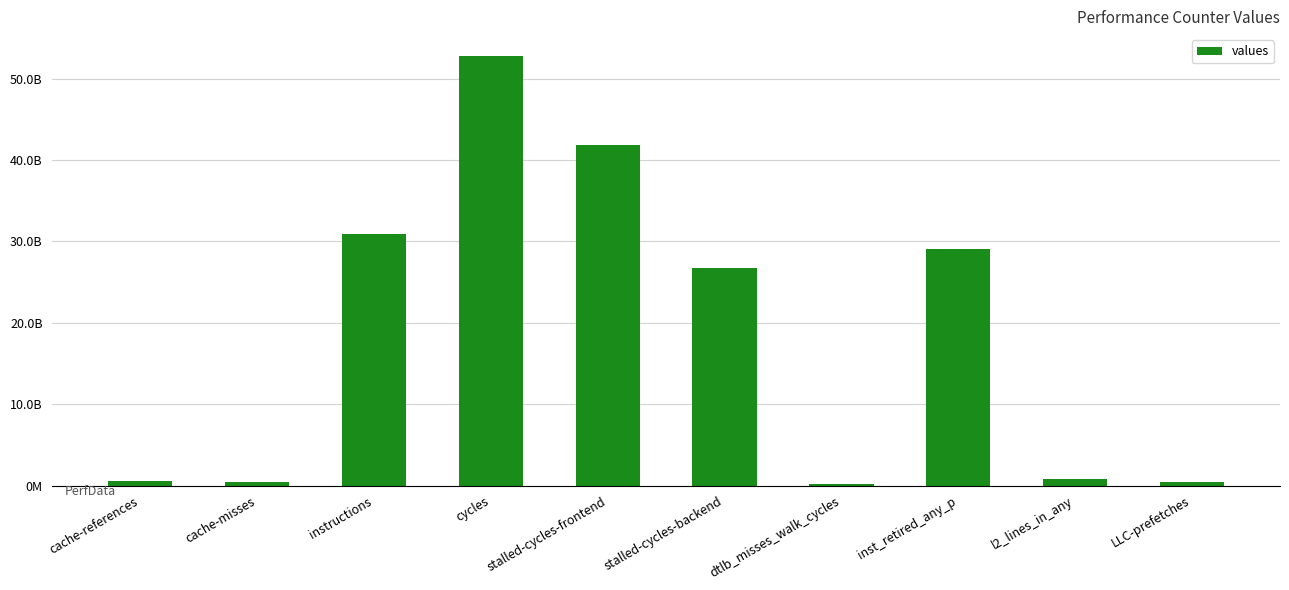

How many data points are above 26754977094?

4